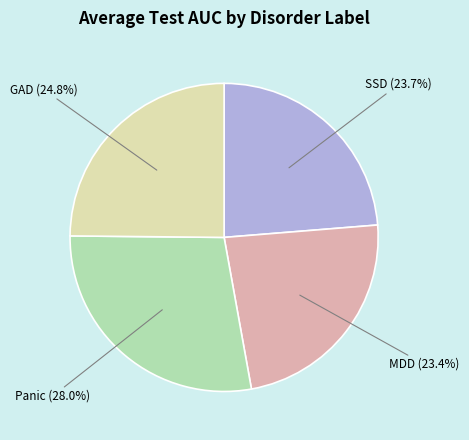

Is there a majority slice in this chart?

No